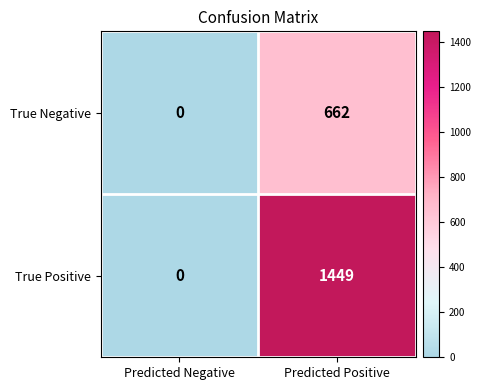

Which label corresponds to the smallest value in the chart?

Predicted Negative